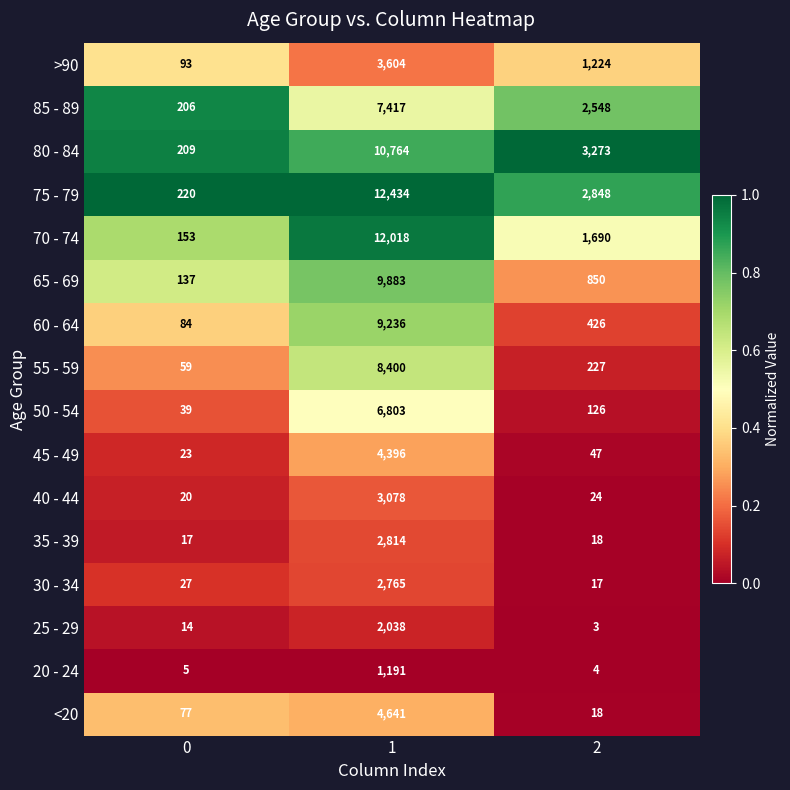

The 65 - 69 series shows 1153 at 2. True or false?

False